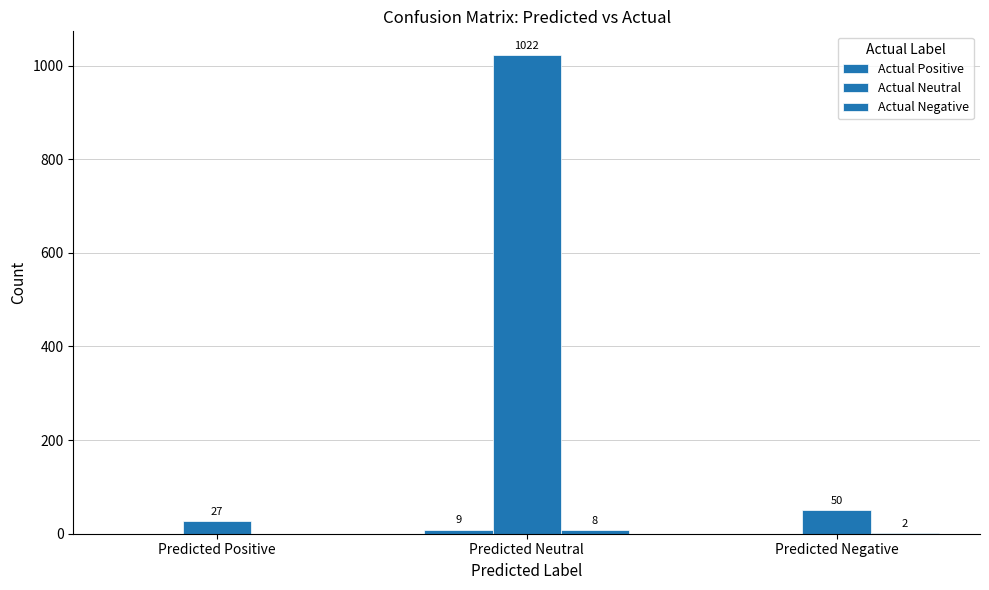

How many groups of bars are there?

3